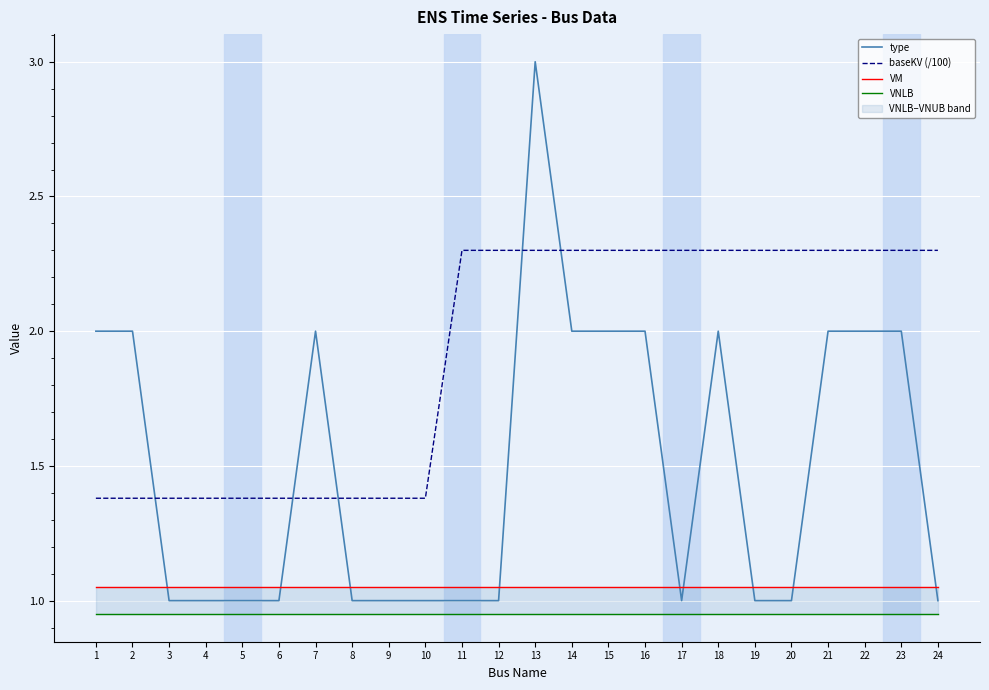

Which category has the lowest value across all series?

1